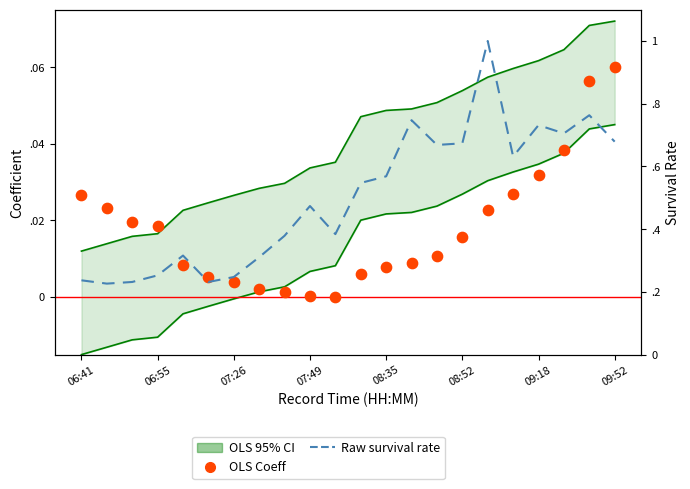

Which series has the largest total across all categories?

Raw survival rate